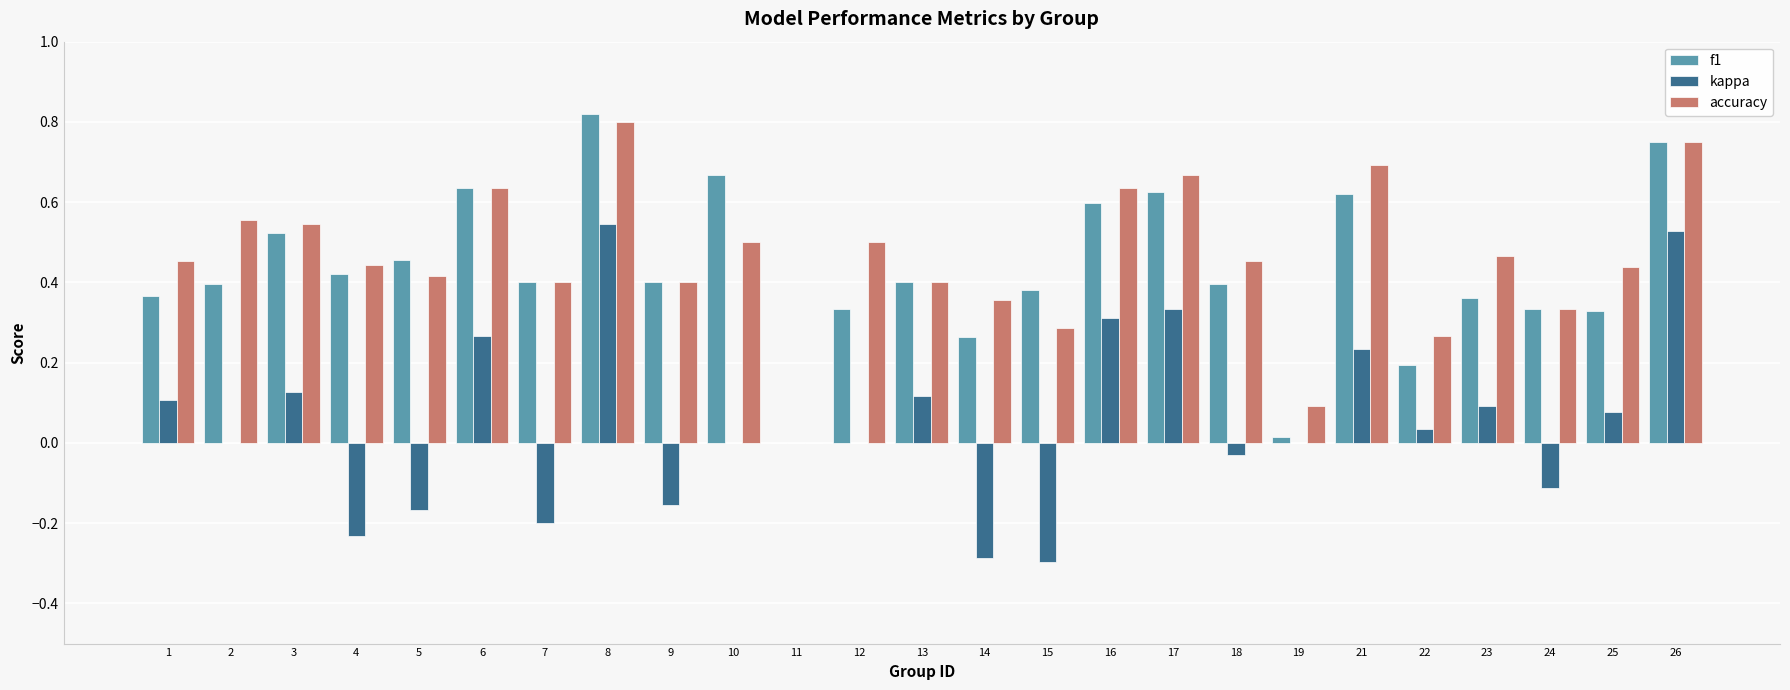

The f1 series shows 0.0 at 11. True or false?

True